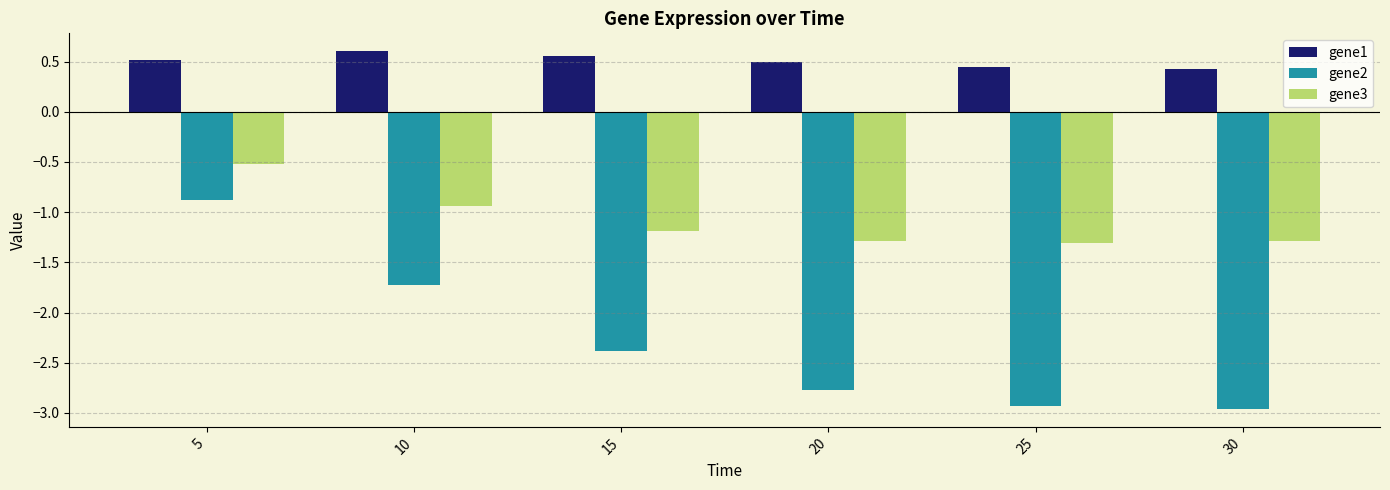

How many bars are there in each group?

3